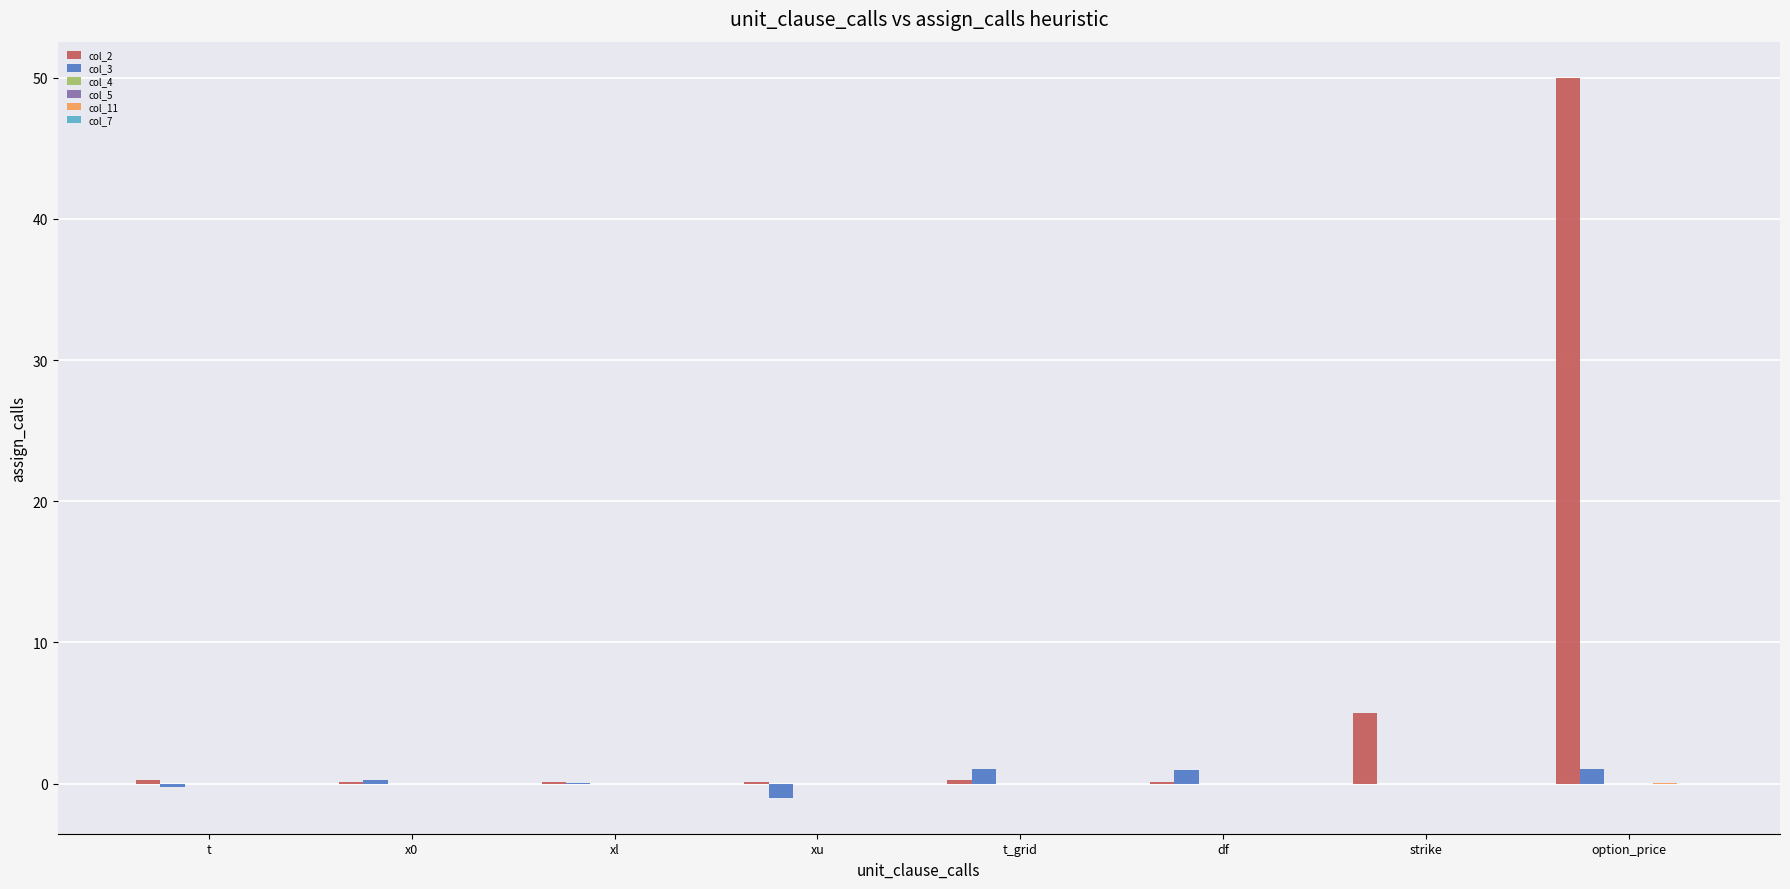

Reading right to left, transcribe all the data shown in this chart.

col_2: option_price=50.0	strike=5.0	df=0.1	t_grid=0.2	xu=0.1	xl=0.1	x0=0.1	t=0.2
col_3: option_price=1.0	strike=-0.0	df=1.0	t_grid=1.0	xu=-1.0	xl=0.0	x0=0.2	t=-0.2
col_4: option_price=0.0	strike=0.0	df=0.0	t_grid=0.0	xu=0.0	xl=0.0	x0=0.0	t=0.0
col_5: option_price=0.0	strike=0.0	df=0.0	t_grid=0.0	xu=0.0	xl=0.0	x0=0.0	t=0.0
col_11: option_price=0.0	strike=0.0	df=0.0	t_grid=0.0	xu=0.0	xl=0.0	x0=0.0	t=0.0
col_7: option_price=0.0	strike=0.0	df=0.0	t_grid=0.0	xu=0.0	xl=0.0	x0=0.0	t=0.0